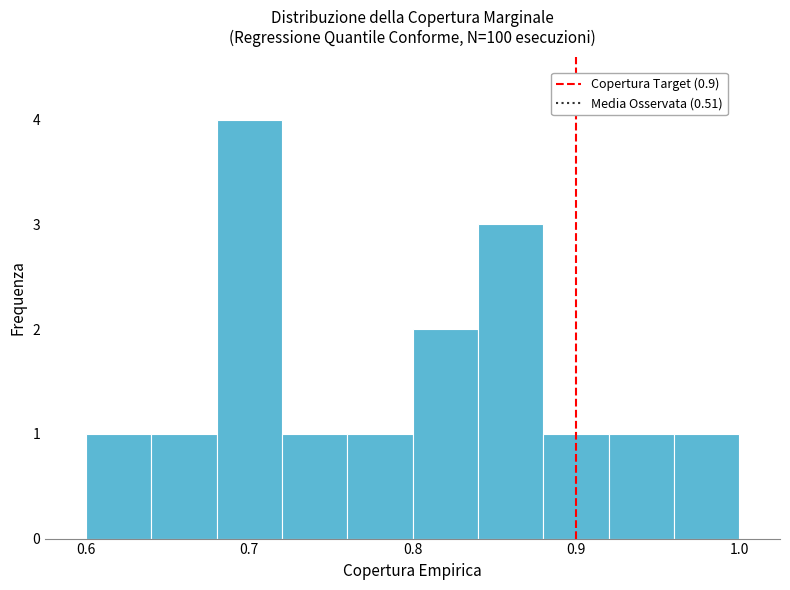

How tall is the bar that spans 0.60 to 0.64 on the x-axis? The values are not printed on the chart, so give them approximately, as read against the axis.

1